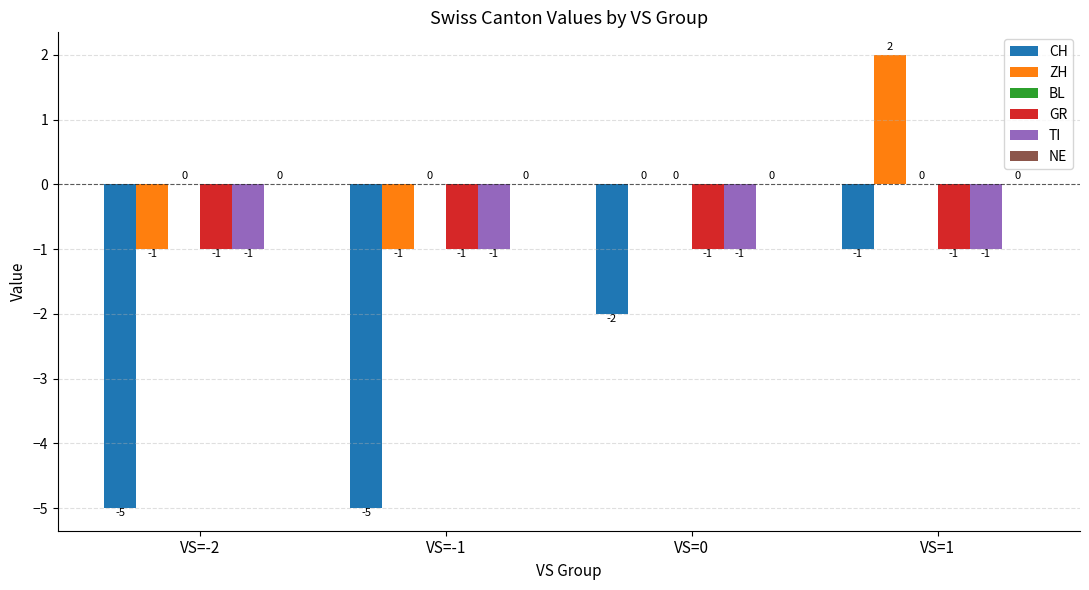

Reading left to right, transcribe all the data shown in this chart.

CH: VS=-2=-5	VS=-1=-5	VS=0=-2	VS=1=-1
ZH: VS=-2=-1	VS=-1=-1	VS=0=0	VS=1=2
GR: VS=-2=-1	VS=-1=-1	VS=0=-1	VS=1=-1
TI: VS=-2=-1	VS=-1=-1	VS=0=-1	VS=1=-1